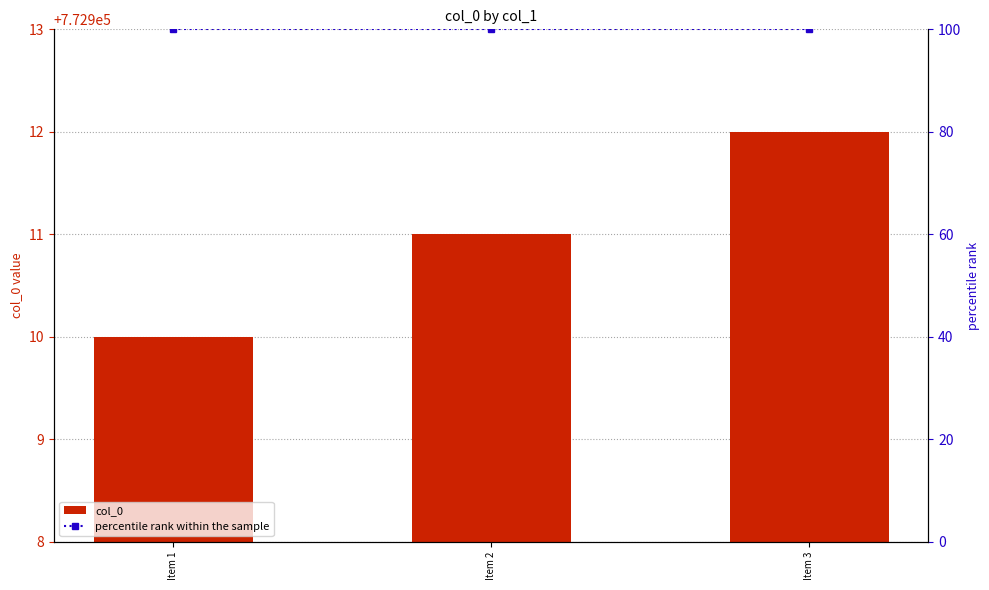

At which label is col_0 closest to 772911?

Item 2